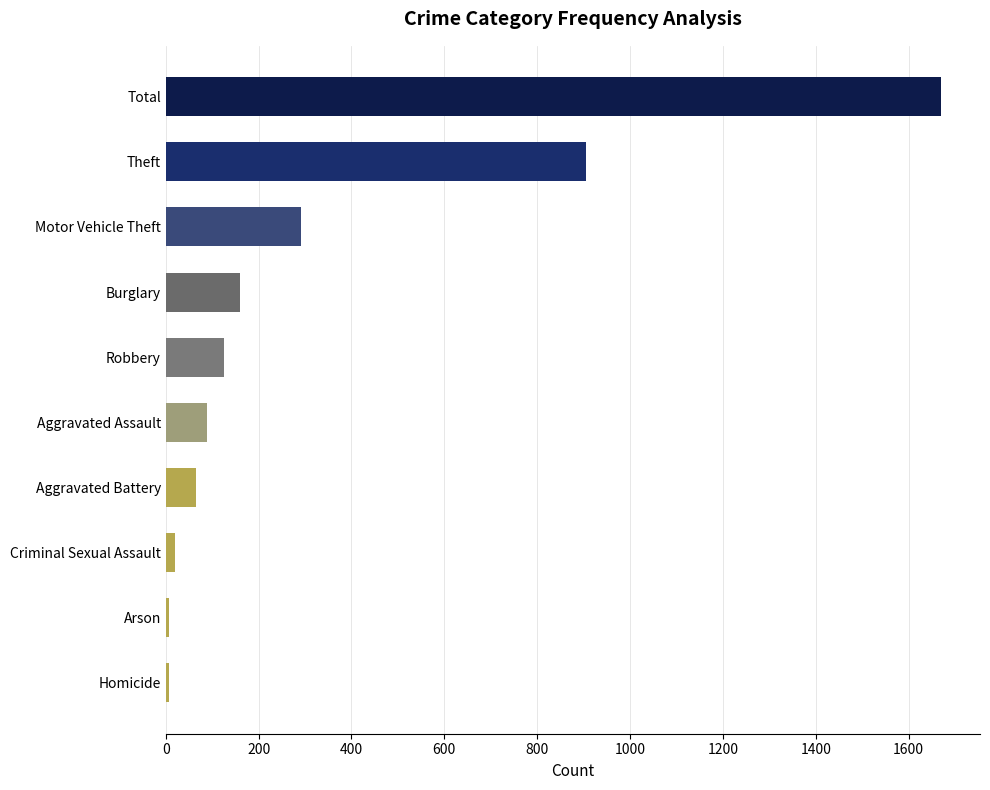

Is it true that the value at Theft is 1504?

False